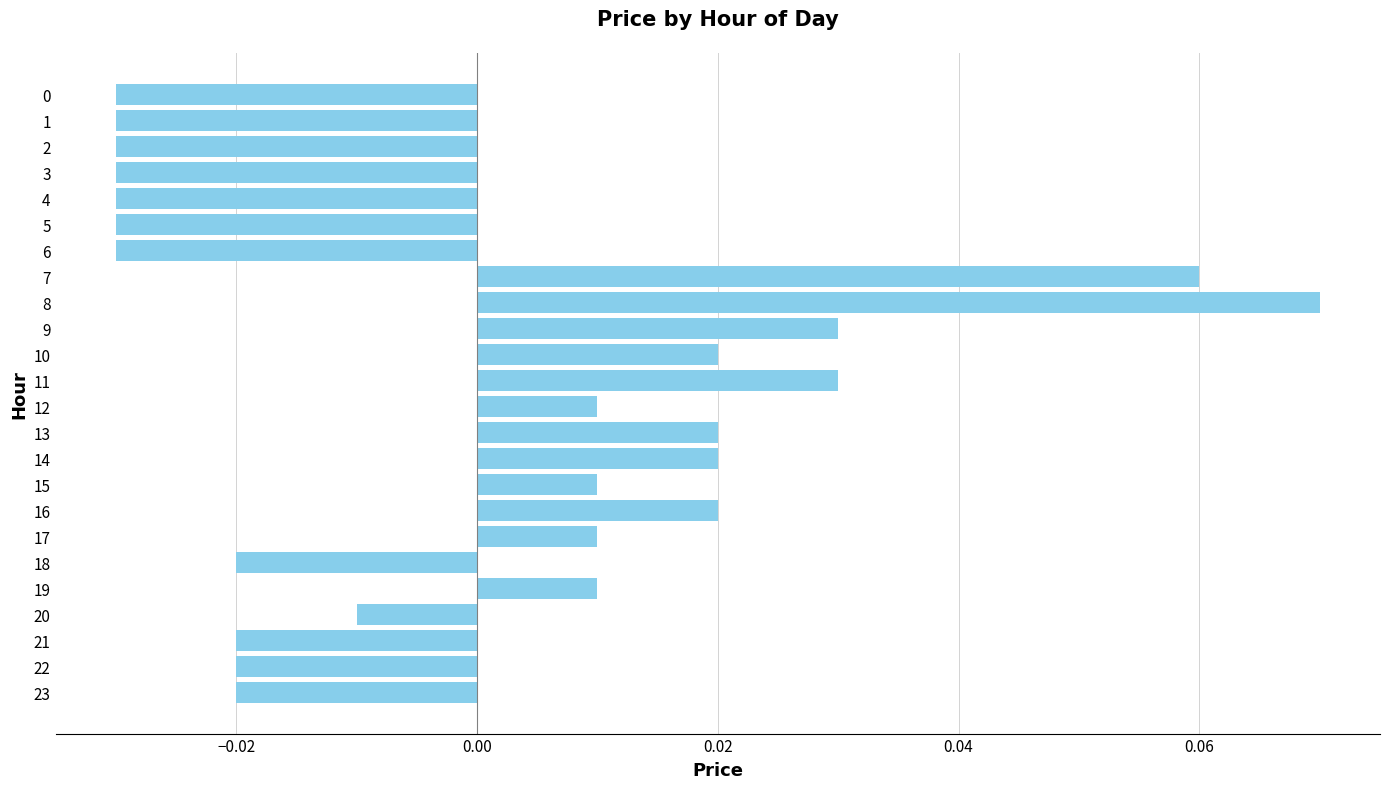

The value at 7 is 0.0. True or false?

False